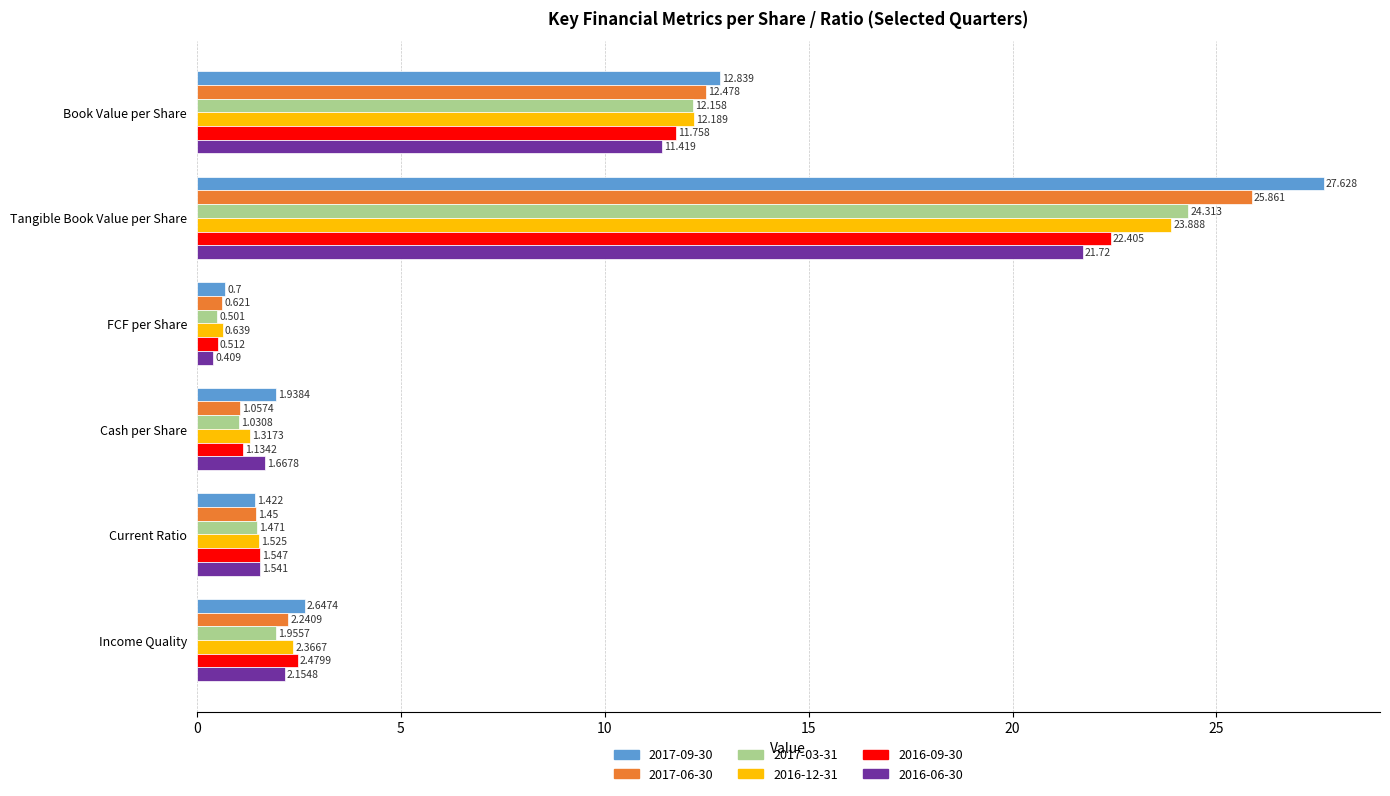

At which category is the sum across all series the highest?

Tangible Book Value per Share